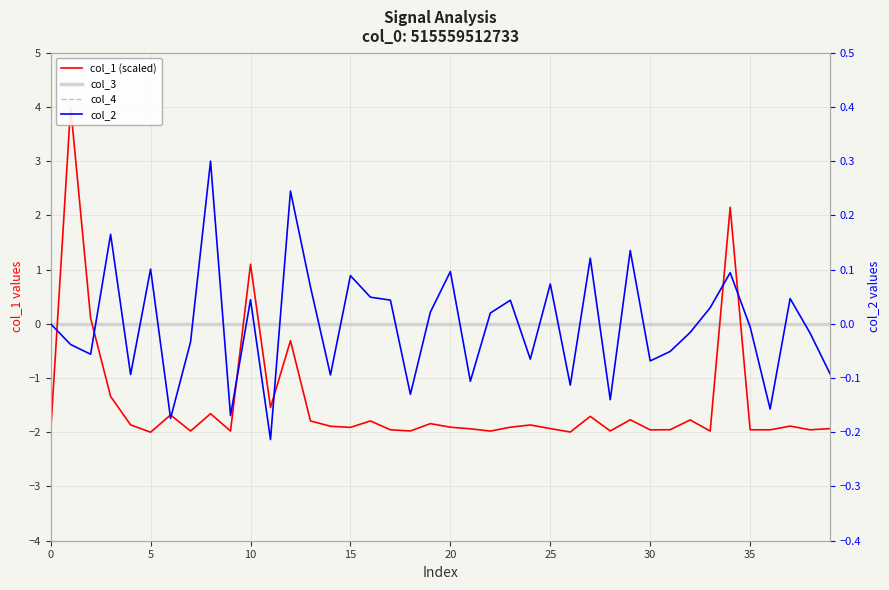

Which series has the widest spread of values?

col_1 (scaled)